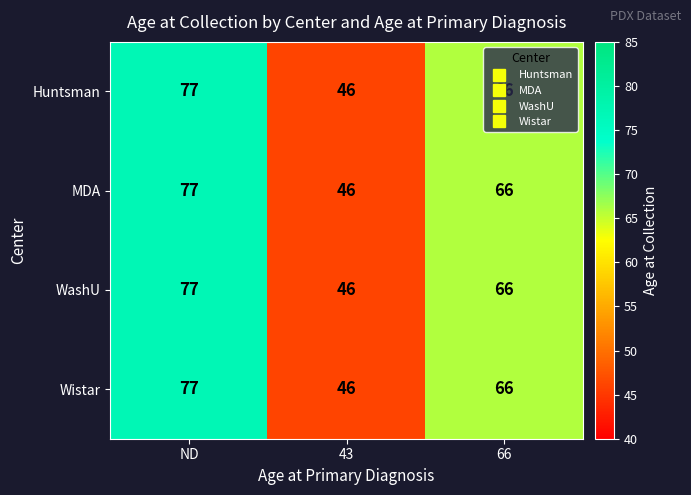

Which category has the highest value in the MDA series?

ND